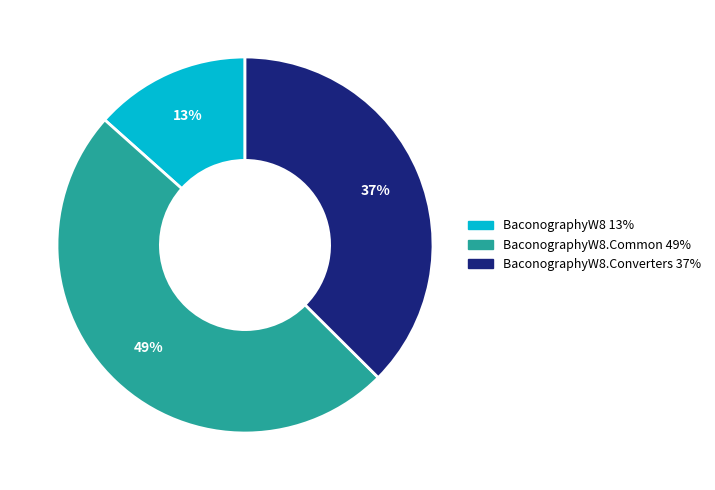

Does any single category account for the majority?

No